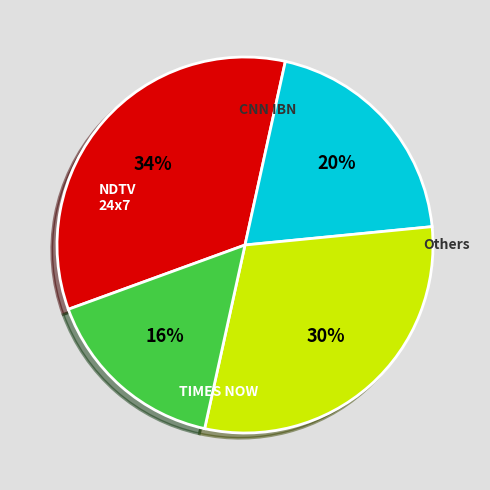

To the nearest percent, what is the difference between the largest and smallest slice percentages?

18%